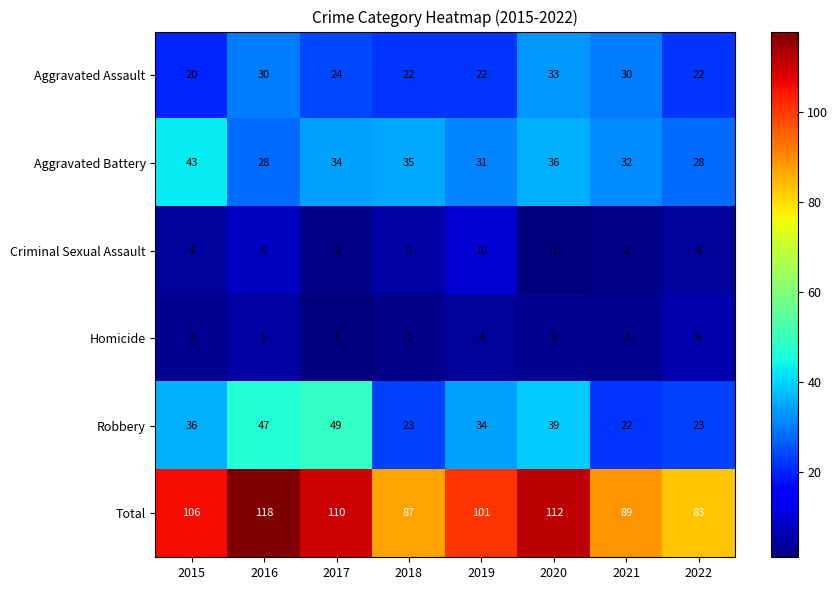

Which series has the largest range (max minus min)?

Total